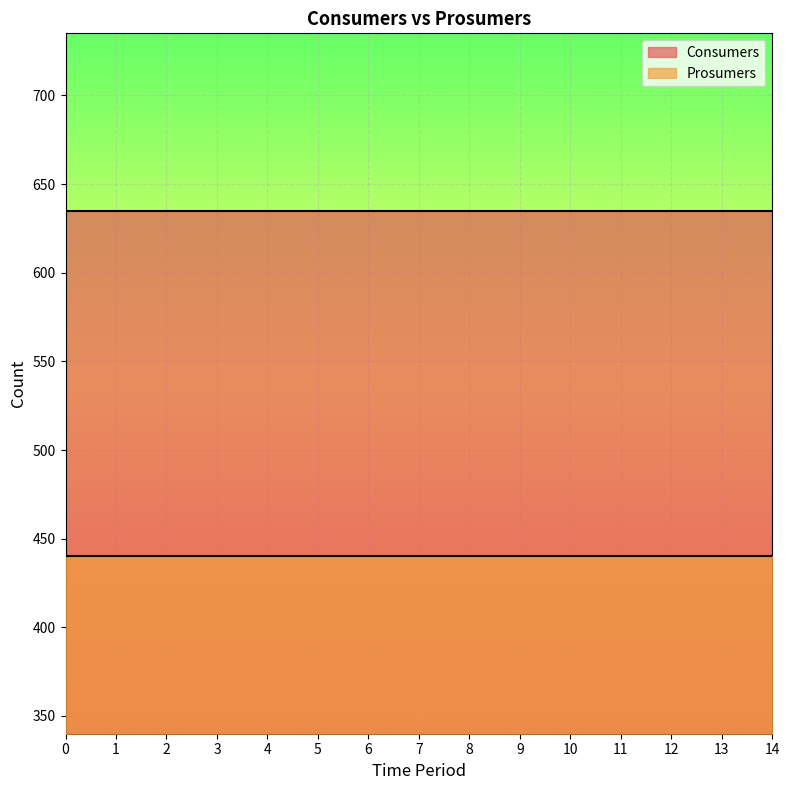

At how many categories does at least one series exceed 623?

15